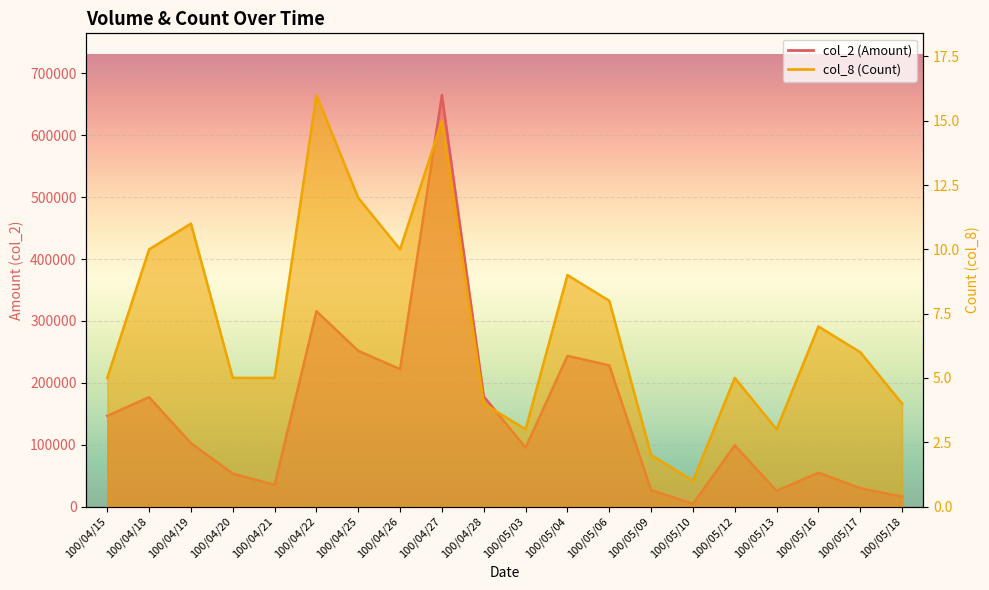

What position from the left is 100/05/13?

17